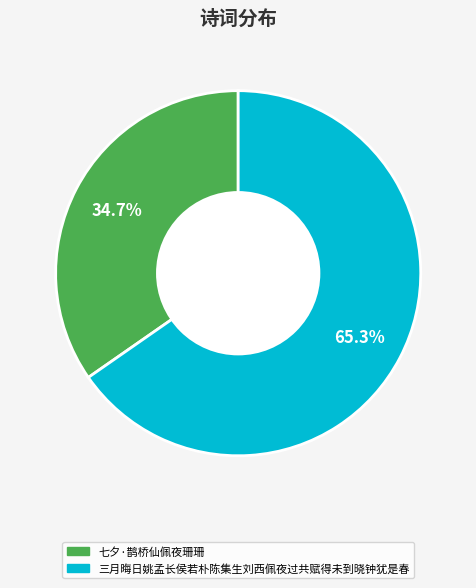

Which slice is the smallest?

七夕·鹊桥仙佩夜珊珊